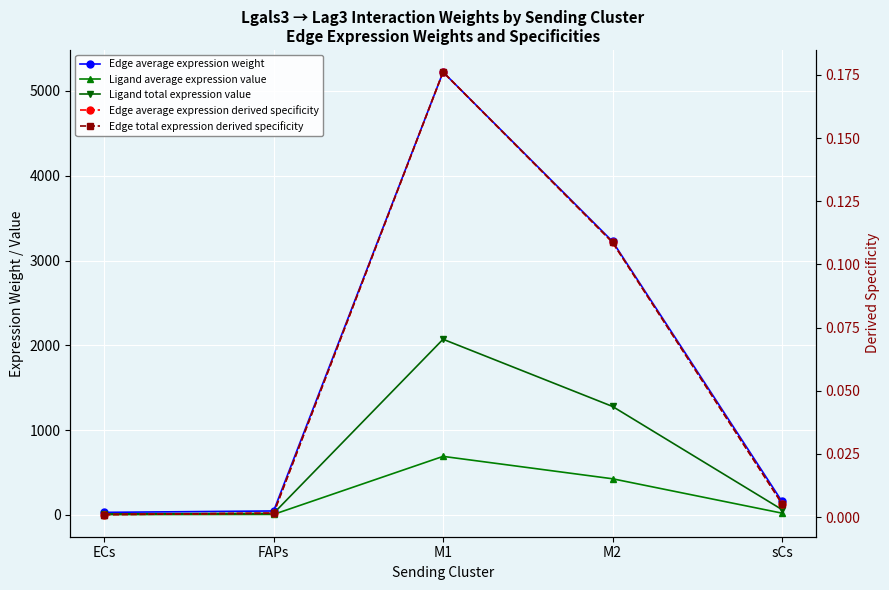

Reading left to right, list all the values displayed in this chart.

Edge average expression weight: ECs=30.4	FAPs=46.9	M1=5223.2	M2=3225.9	sCs=159.8
Ligand average expression value: ECs=4.0	FAPs=6.2	M1=690.6	M2=426.5	sCs=21.1
Ligand total expression value: ECs=12.0	FAPs=18.6	M1=2071.8	M2=1279.6	sCs=63.4
Edge average expression derived specificity: ECs=0.0	FAPs=0.0	M1=0.2	M2=0.1	sCs=0.0
Edge total expression derived specificity: ECs=0.0	FAPs=0.0	M1=0.2	M2=0.1	sCs=0.0